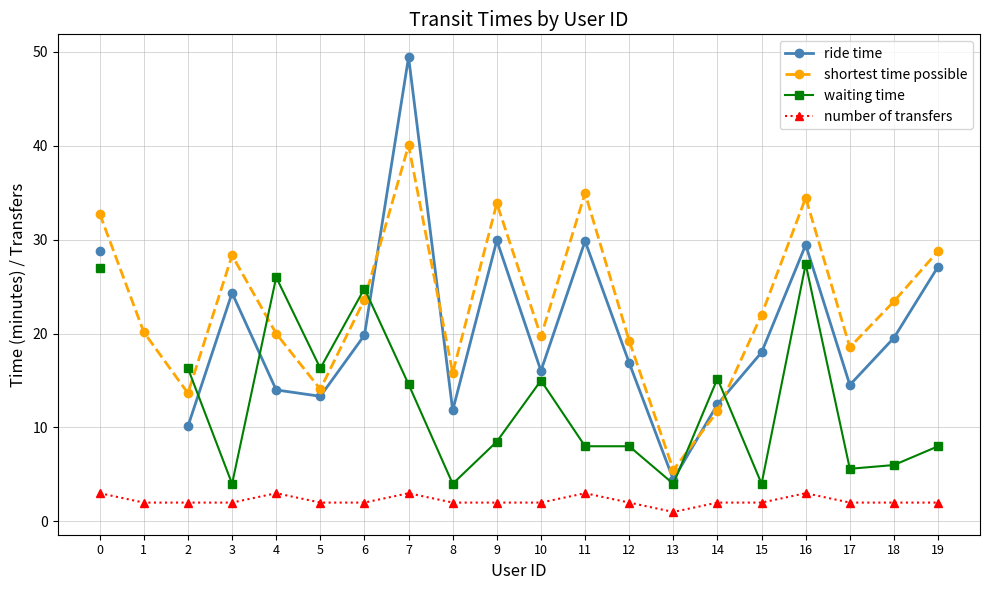

How many values in the waiting time series are below 6?

5